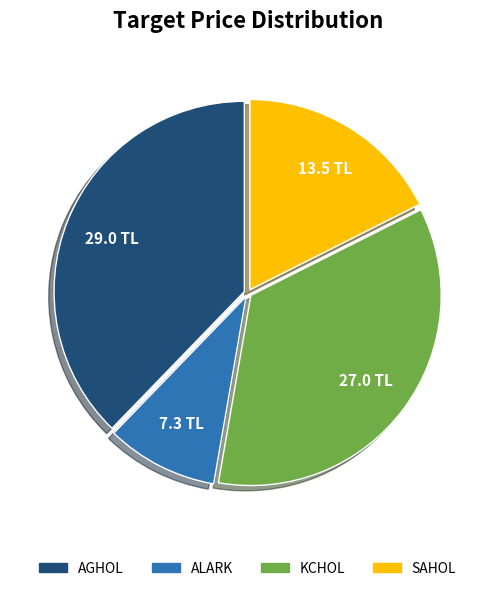

Rank the categories by value from highest to lowest.

AGHOL, KCHOL, SAHOL, ALARK